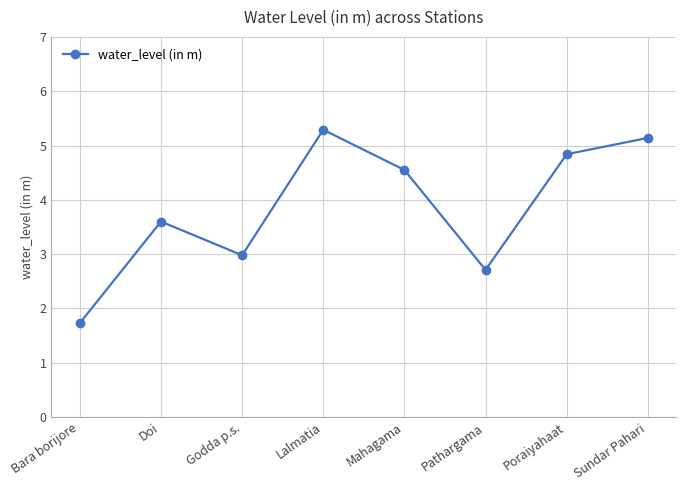

Count the number of data series in this chart.

1